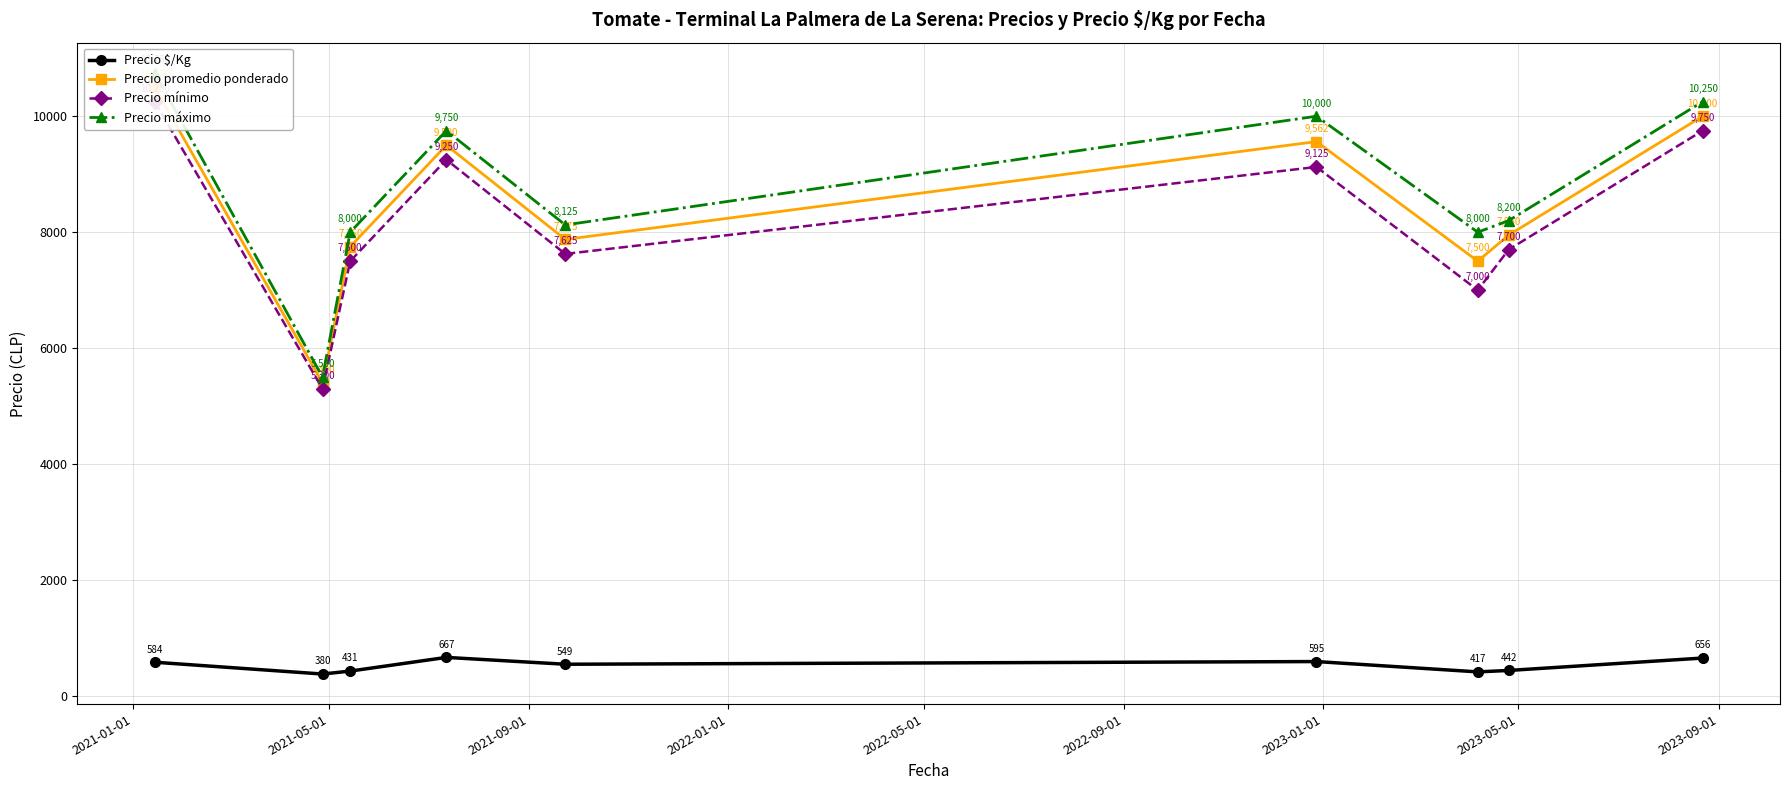

What is the value of the Precio $/Kg point at the 6th from the left?

595.0